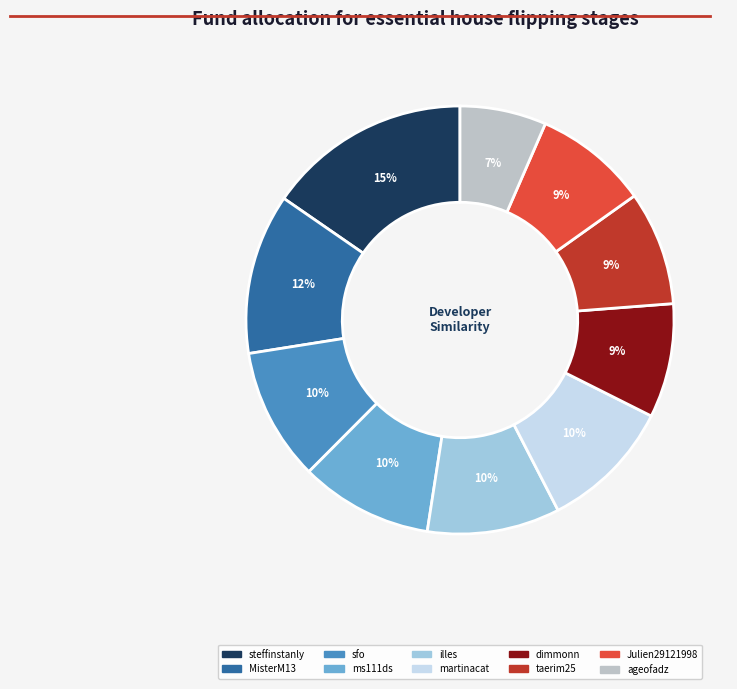

True or false: dimmonn accounts for 2% of the total.

False